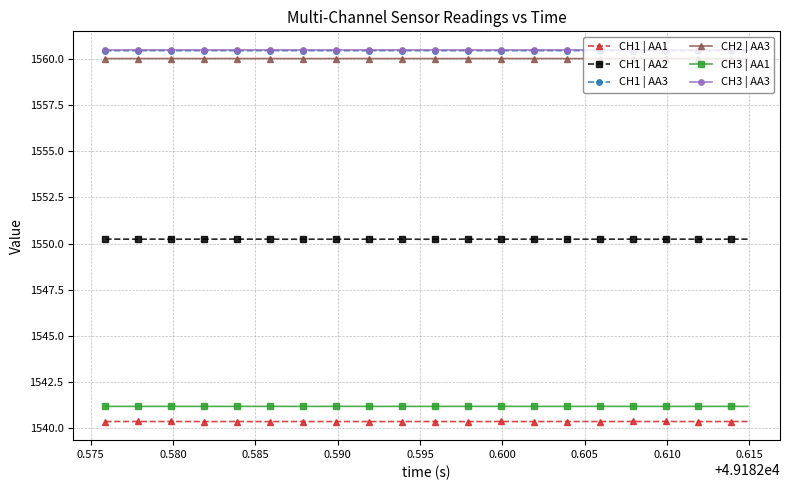

True or false: CH3 | AA1 and CH1 | AA3 intersect in this chart.

False